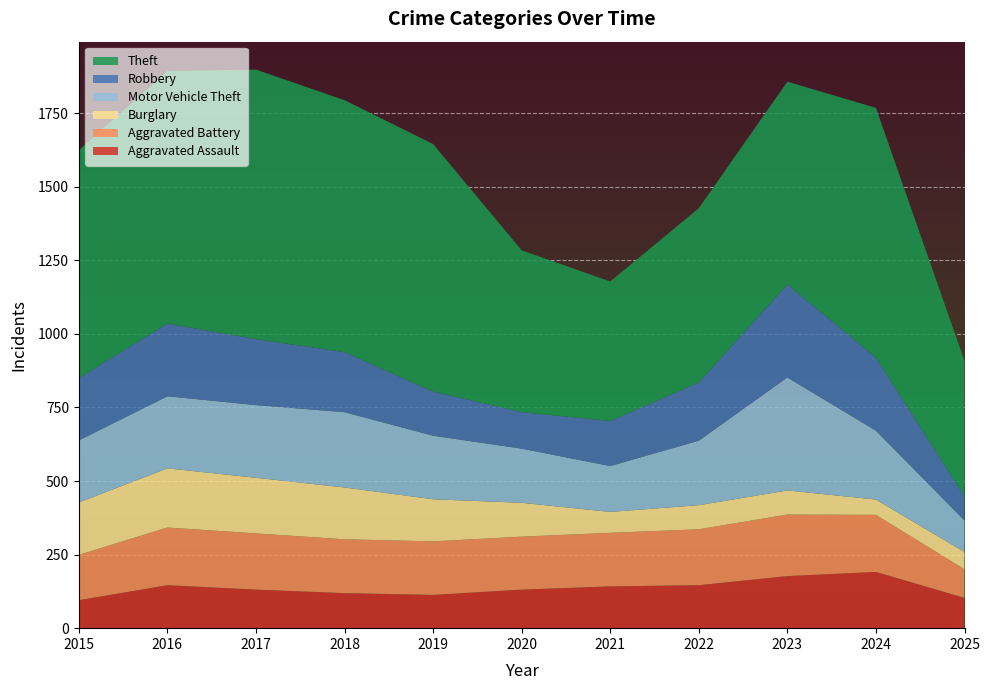

Reading right to left, extract all data points from this chart.

Aggravated Assault: 2025=103	2024=191	2023=177	2022=146	2021=142	2020=131	2019=113	2018=119	2017=131	2016=146	2015=95
Aggravated Battery: 2025=97	2024=194	2023=209	2022=190	2021=182	2020=180	2019=182	2018=183	2017=191	2016=196	2015=154
Burglary: 2025=59	2024=52	2023=82	2022=82	2021=71	2020=115	2019=143	2018=176	2017=189	2016=201	2015=178
Motor Vehicle Theft: 2025=107	2024=234	2023=384	2022=219	2021=156	2020=184	2019=216	2018=256	2017=247	2016=245	2015=211
Robbery: 2025=82	2024=248	2023=316	2022=198	2021=153	2020=124	2019=150	2018=204	2017=224	2016=247	2015=212
Theft: 2025=460	2024=849	2023=689	2022=592	2021=474	2020=550	2019=841	2018=856	2017=916	2016=858	2015=774